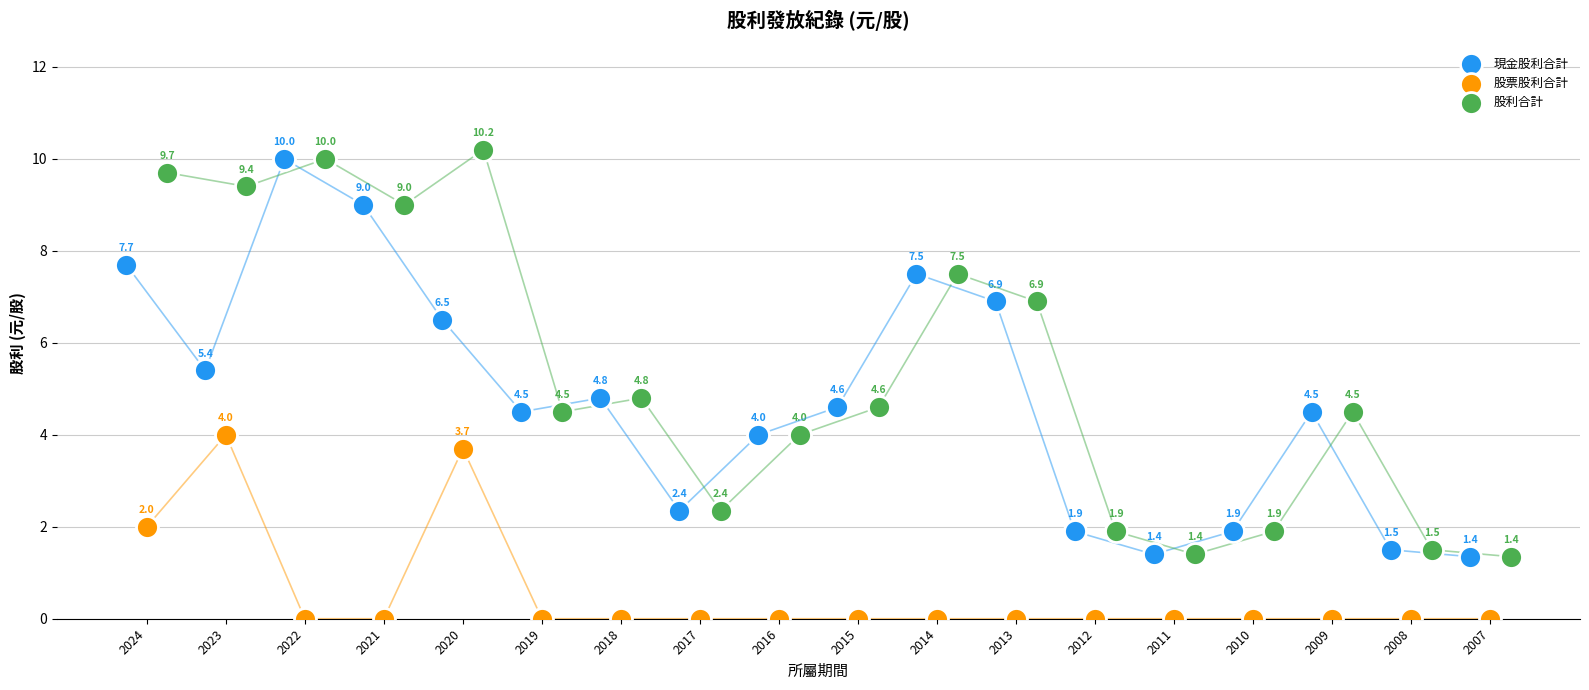

Which series has the widest spread of Y values?

股利合計